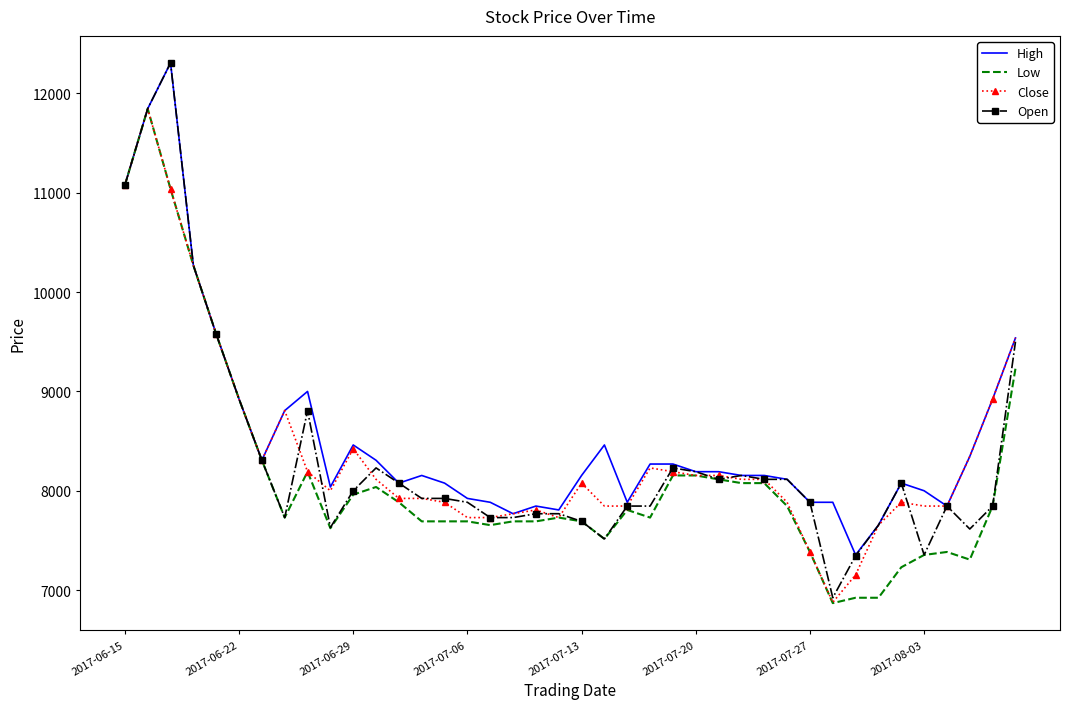

What is the maximum value for Close?

11846